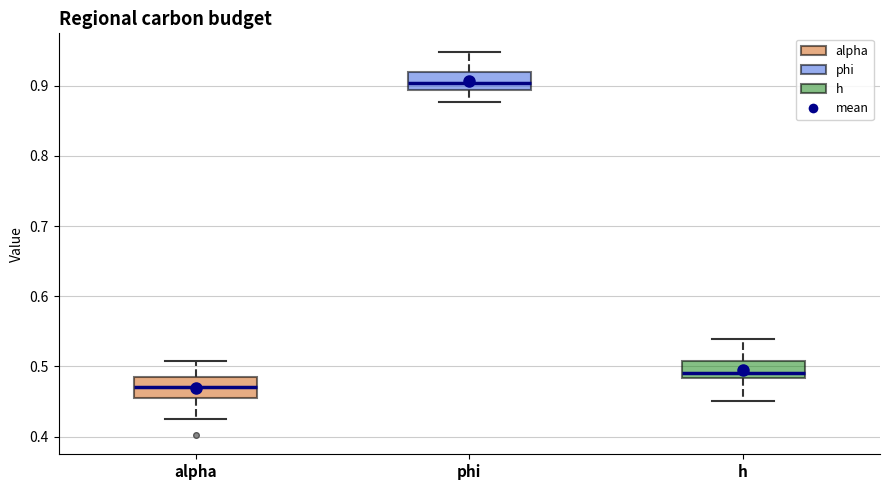

Reading left to right, transcribe this box plot: for each box, give where its median line is, the range the box spans, and where its two whiskers end, as read against the y-axis. The values are not printed on the chart, so give them approximately, as read against the axis.

alpha: median 0.47, box 0.46 to 0.48, whiskers 0.42 to 0.51
phi: median 0.90, box 0.89 to 0.92, whiskers 0.88 to 0.95
h: median 0.49, box 0.48 to 0.51, whiskers 0.45 to 0.54